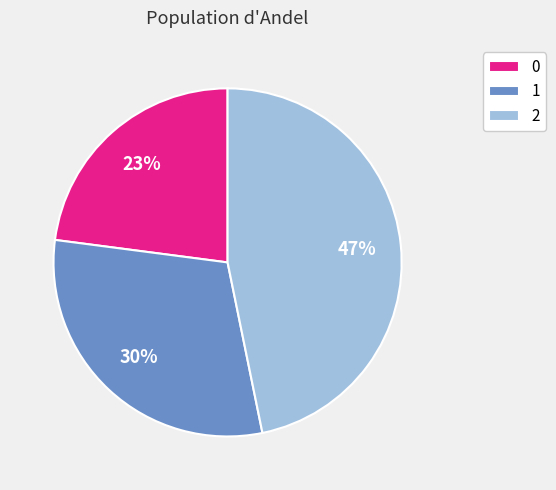

Is 2 the majority of the pie?

No